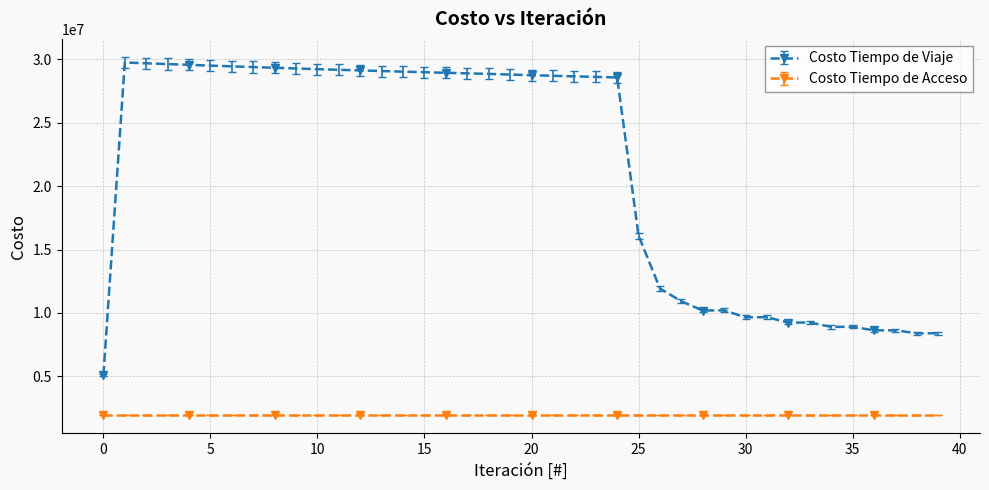

Which series has the largest range (max minus min)?

Costo Tiempo de Viaje